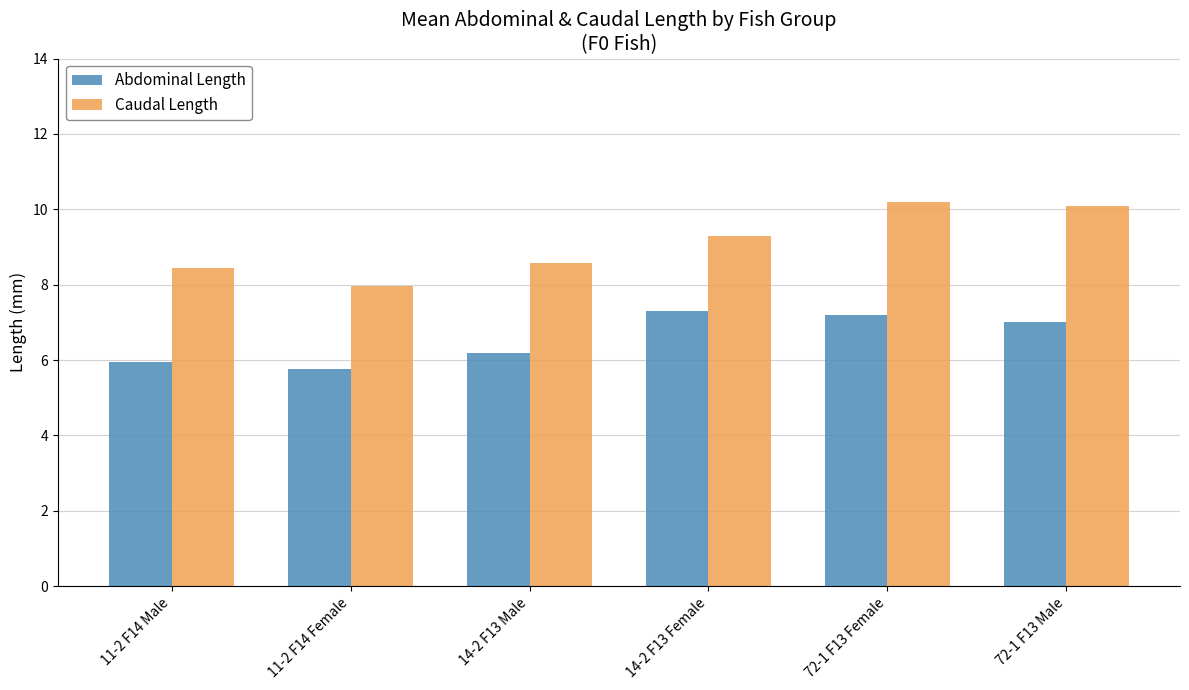

Rank the series at 72-1 F13 Female from highest to lowest value.

Caudal Length, Abdominal Length